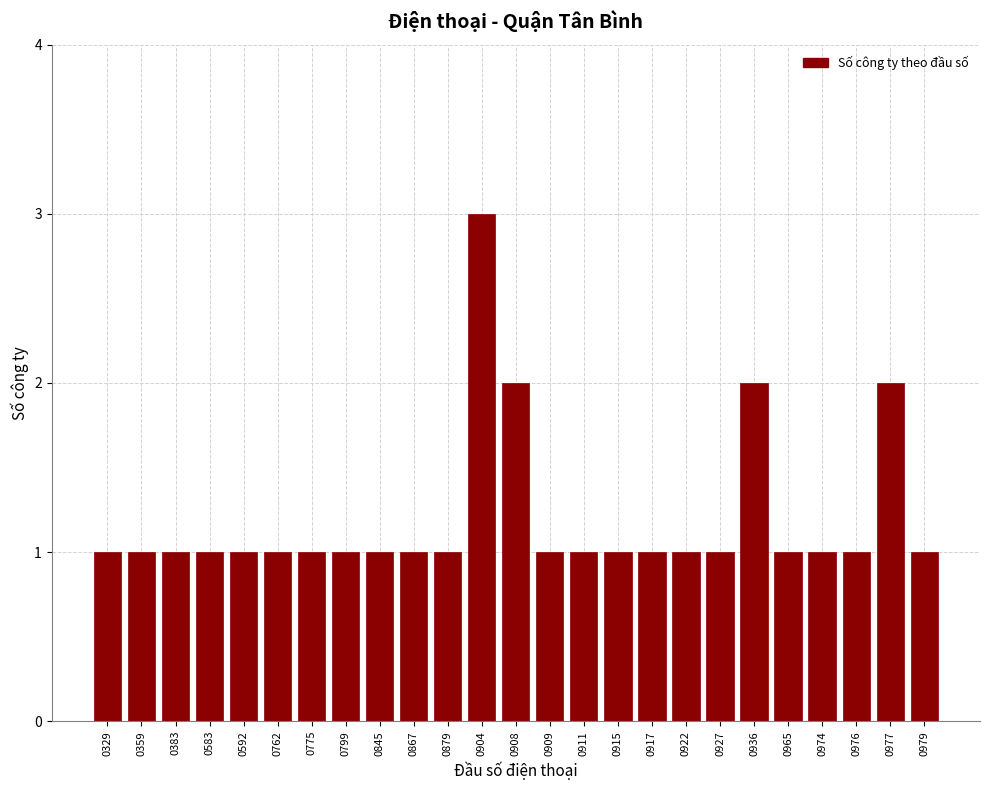

Reading right to left, list all the values displayed in this chart.

0979=1	0977=2	0976=1	0974=1	0965=1	0936=2	0927=1	0922=1	0917=1	0915=1	0911=1	0909=1	0908=2	0904=3	0879=1	0867=1	0845=1	0799=1	0775=1	0762=1	0592=1	0583=1	0383=1	0359=1	0329=1